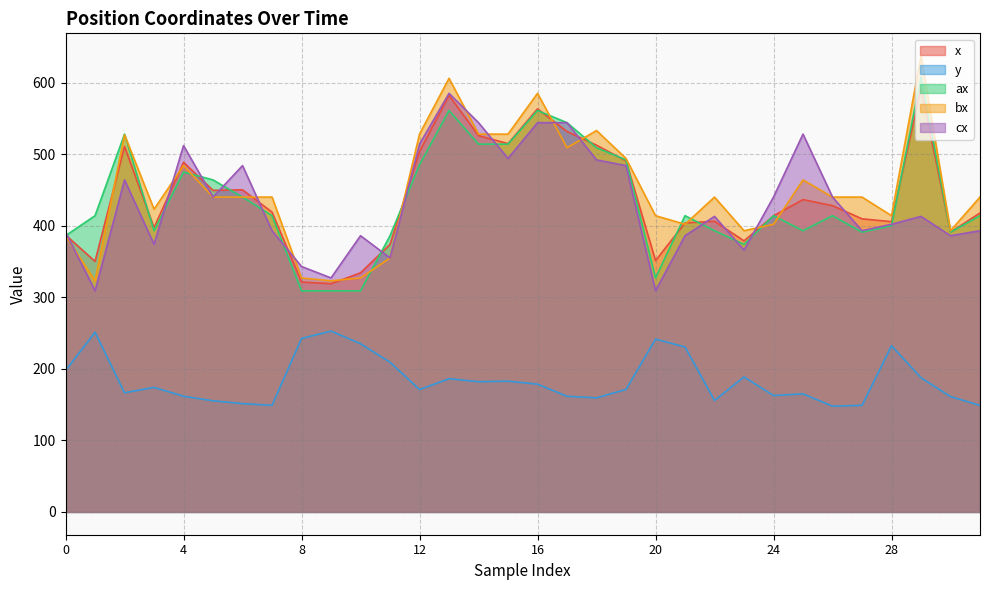

Rank the series by their maximum value, from lowest to highest.

y, cx, x, ax, bx